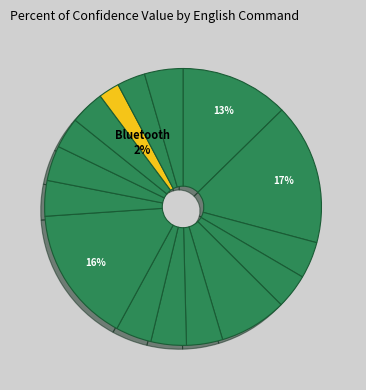

Which slice is the smallest?

Bluetooth